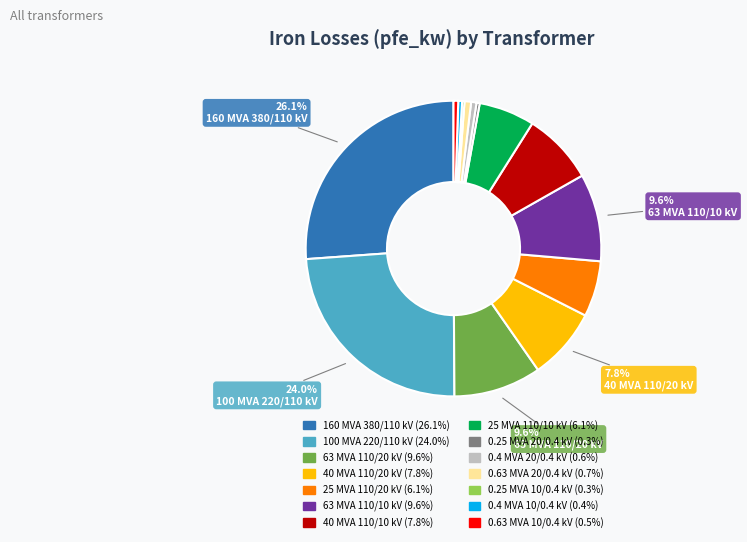

Is it true that 25 MVA 110/10 kV is 1% of the pie?

False